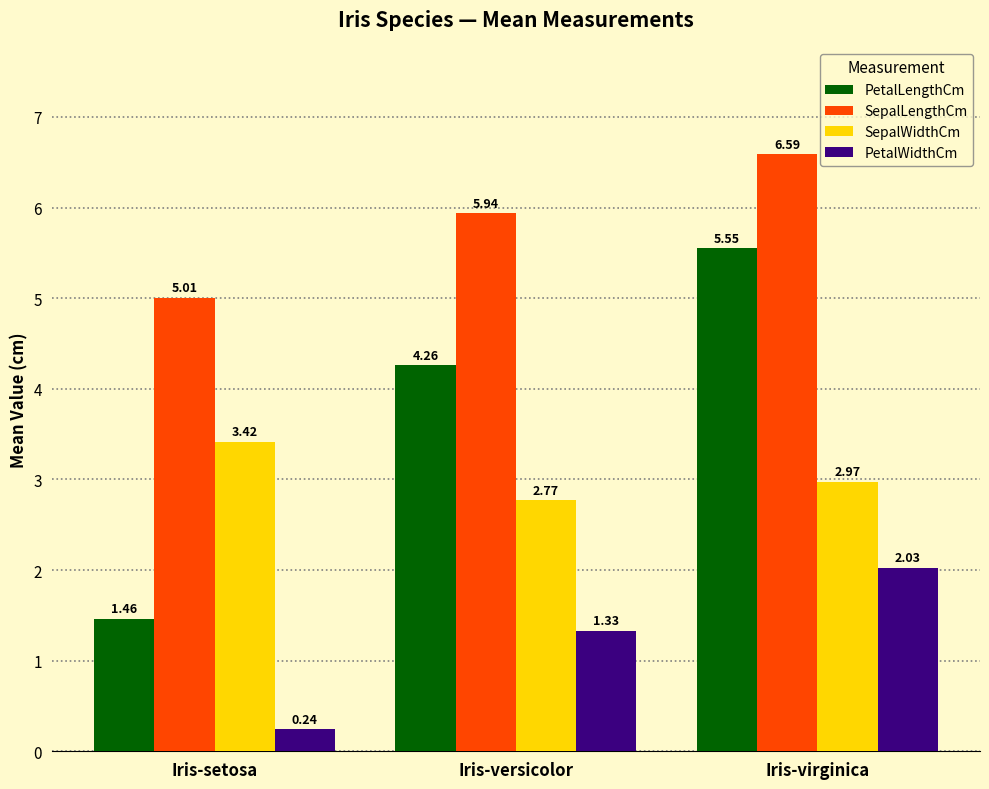

Count the number of data series in this chart.

4